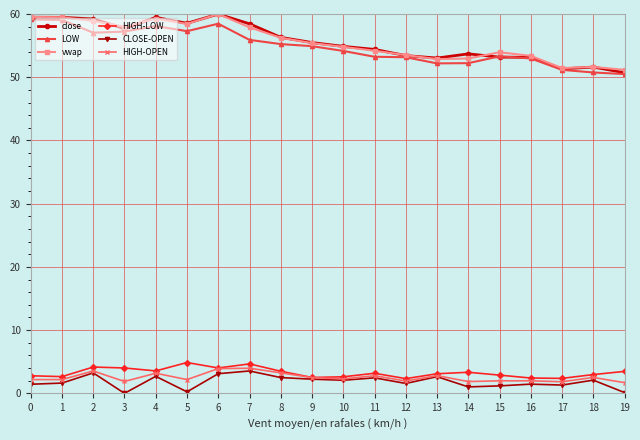

What is the total value across all series at 11?

170.2